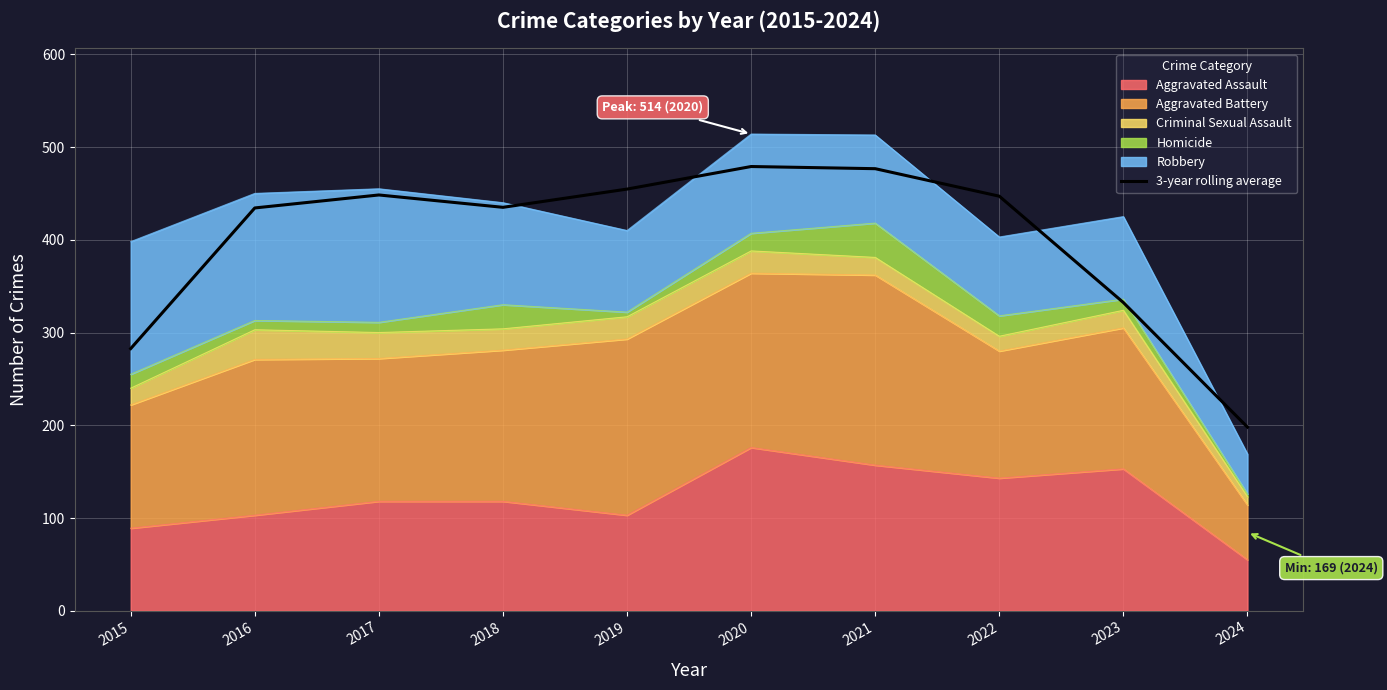

Reading left to right, transcribe all the data shown in this chart.

282.7	434.3	448.3	435.0	454.7	479.0	476.7	447.0	332.3	198.0